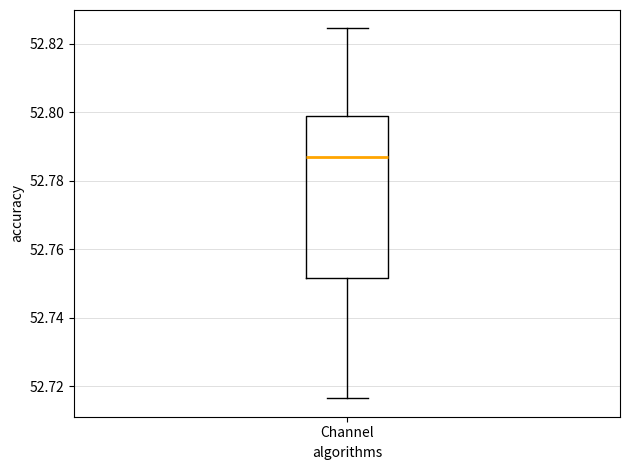

Transcribe this box plot: give where the median line is, the range the box spans, and where the two whiskers end, as read against the y-axis. The values are not printed on the chart, so give them approximately, as read against the axis.

median 52.788, box 52.752 to 52.800, whiskers 52.716 to 52.824